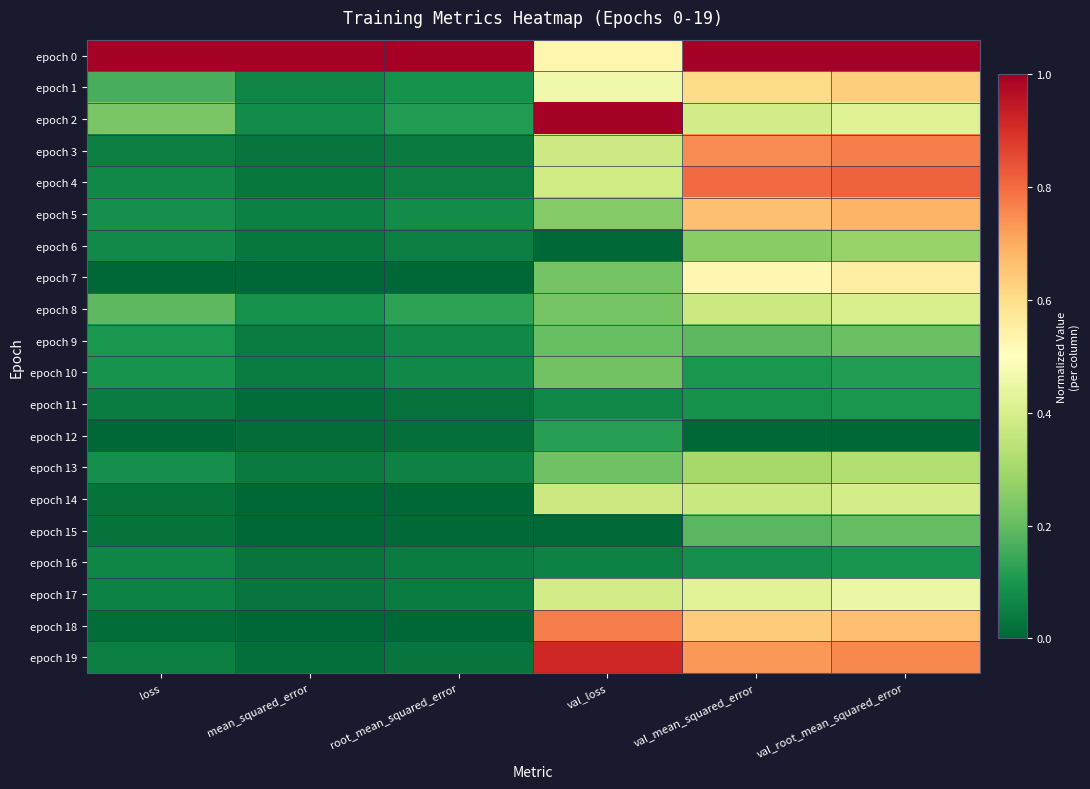

What is the total value across all series at val_mean_squared_error?

8.5